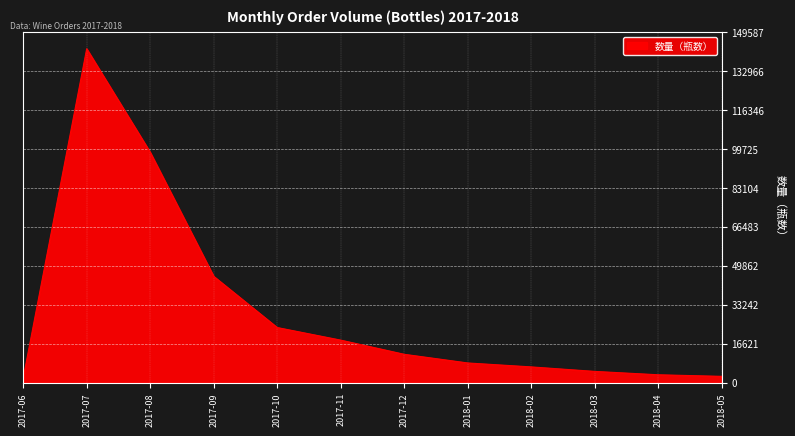

Reading left to right, transcribe all the data shown in this chart.

2017-06=1920	2017-07=142464	2017-08=98304	2017-09=45360	2017-10=23520	2017-11=18144	2017-12=12096	2018-01=8400	2018-02=6720	2018-03=4800	2018-04=3360	2018-05=2688